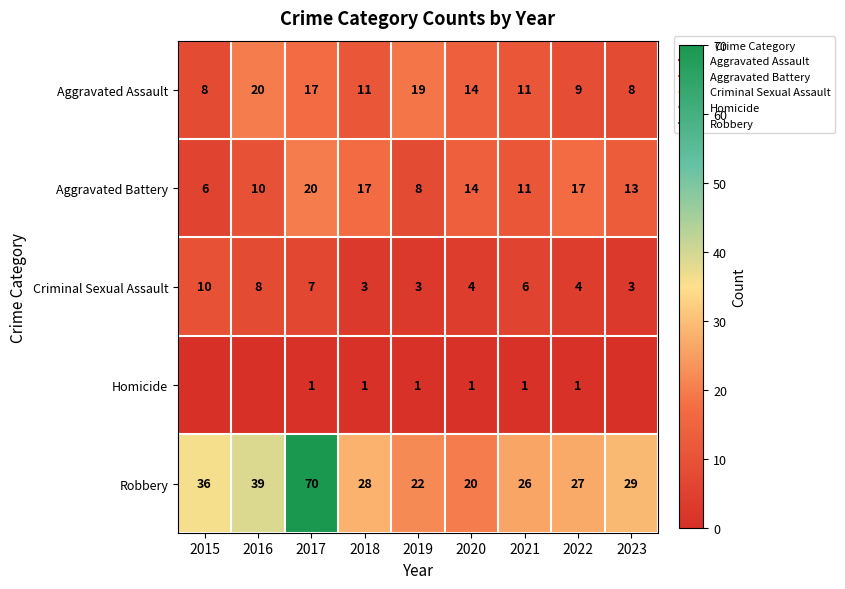

The Aggravated Battery series shows 7 at 2021. True or false?

False